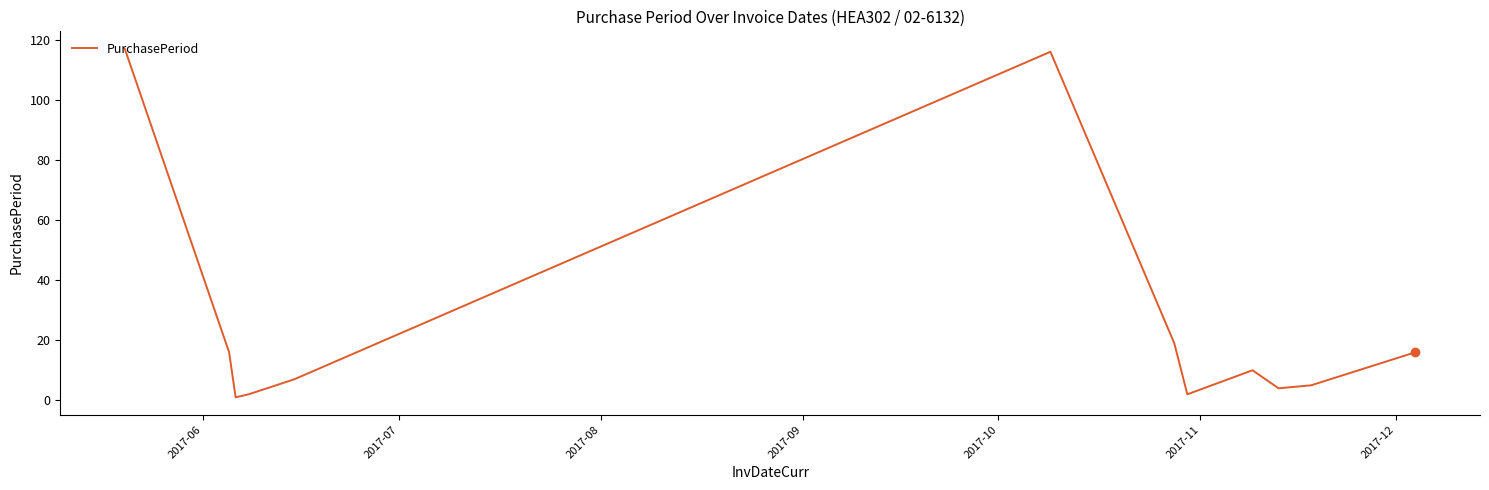

What is the difference between the maximum and minimum values?

116